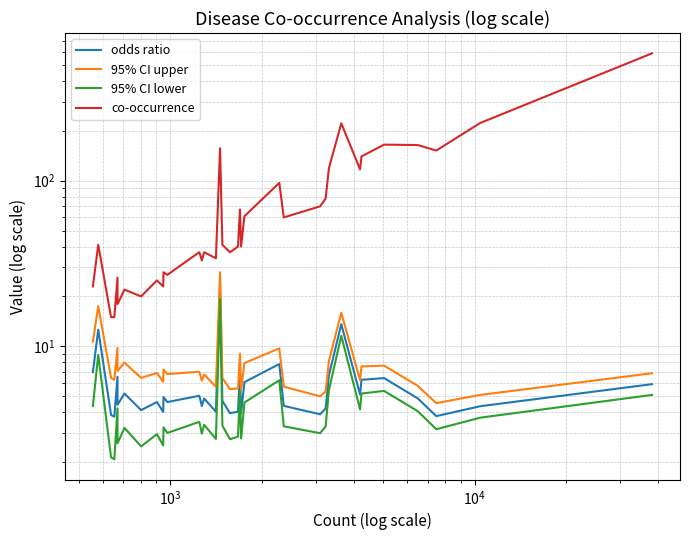

In 95% CI upper, how many points are higher than both neighbors (excluding endpoints)?

12